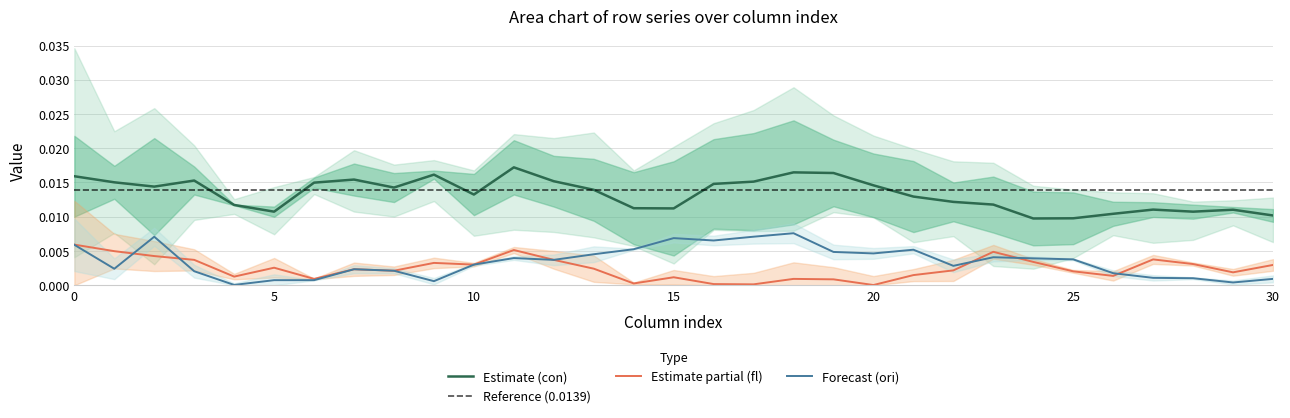

True or false: con and ori cross at least once.

False